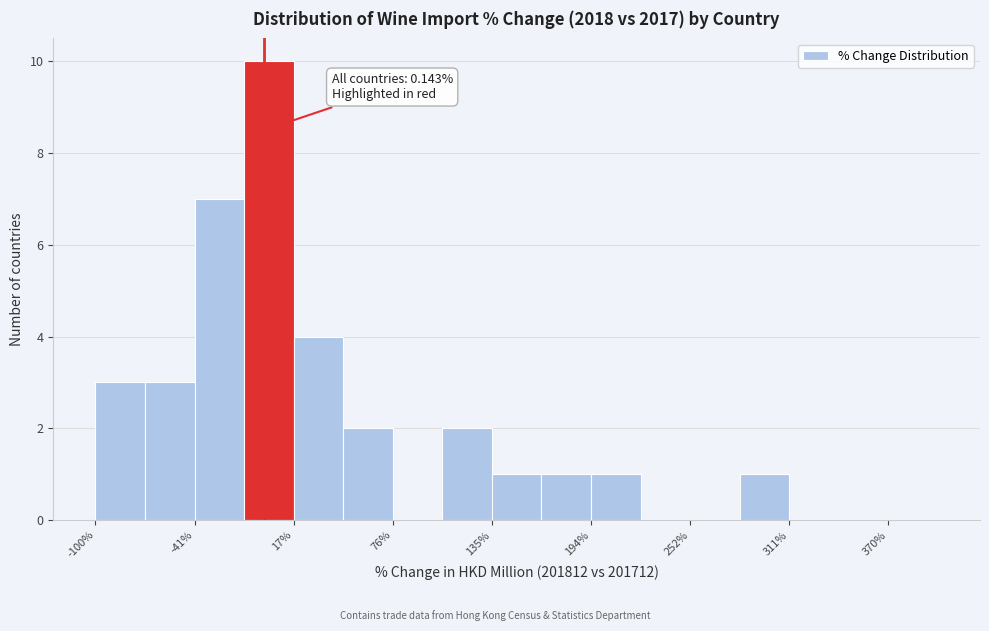

Read against the x-axis, roughly where is the centre of the tallest bar?

0